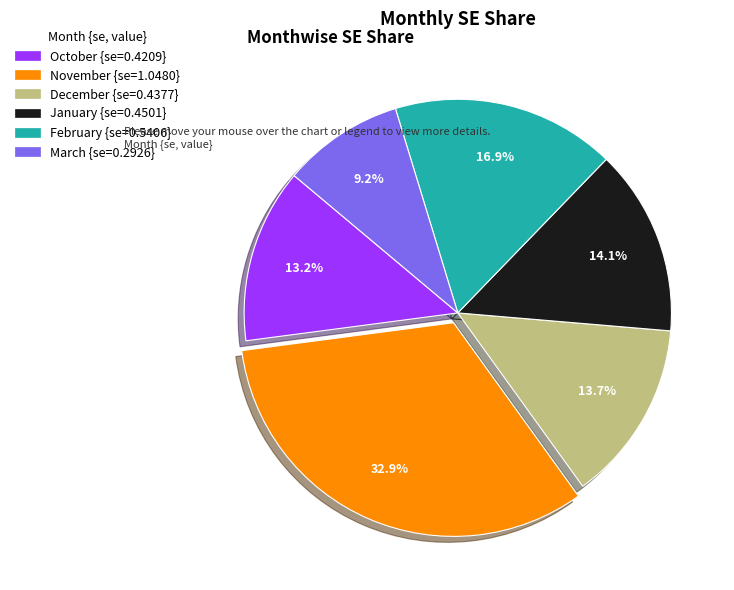

To the nearest percent, what is the difference between the largest and smallest slice percentages?

24%